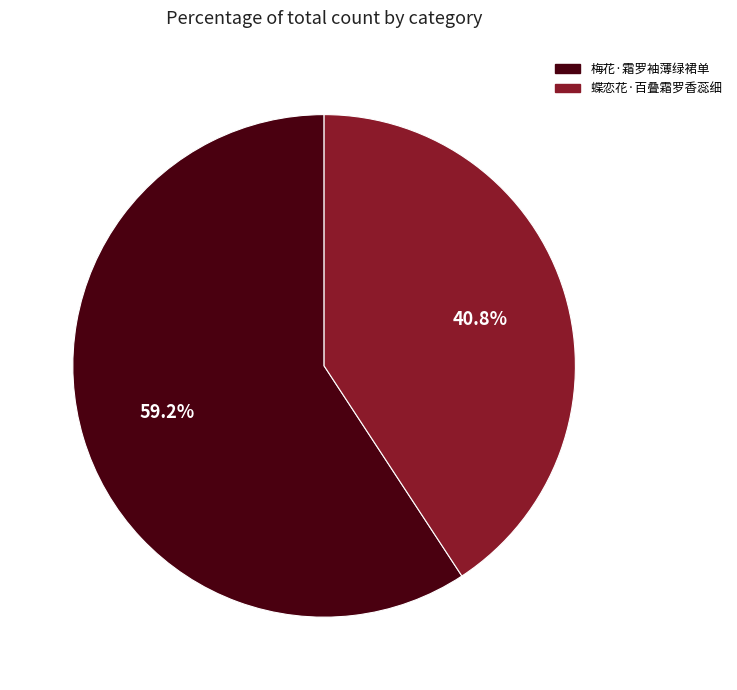

To the nearest percent, what is the difference between the largest and smallest slice percentages?

18%